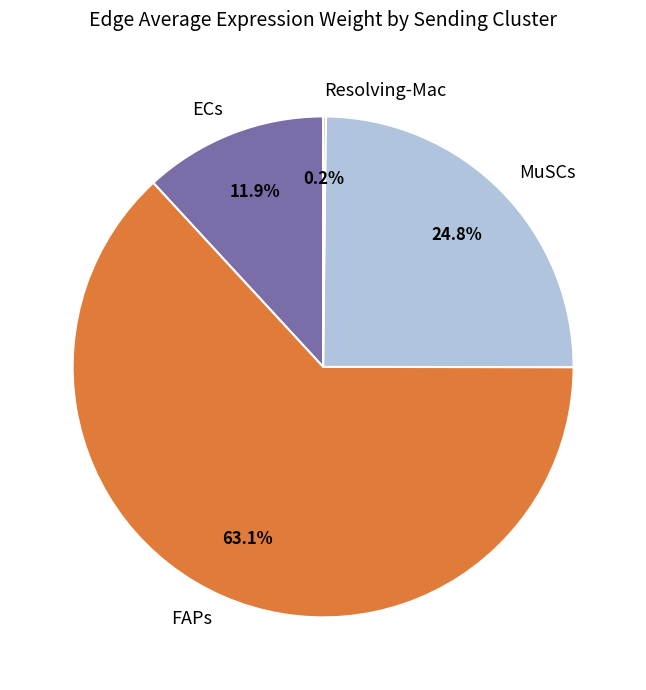

Does MuSCs account for over 50% of the chart?

No